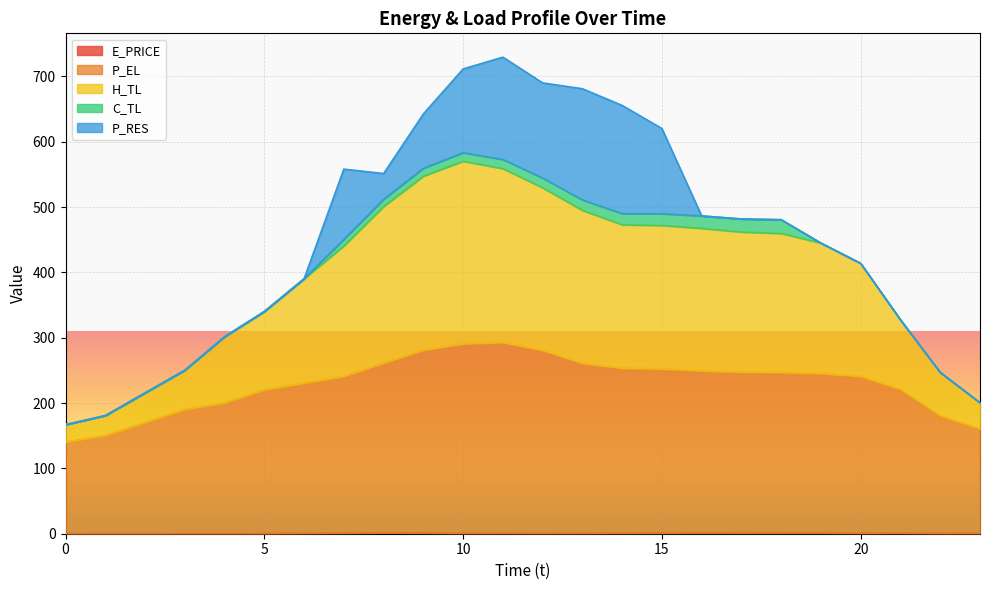

True or false: P_EL and H_TL cross at least once.

False